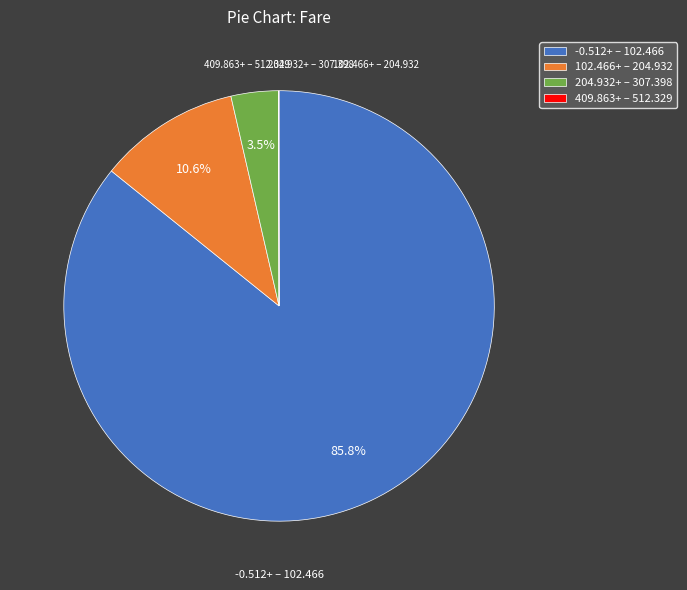

Is there any slice that represents more than half of the pie?

Yes